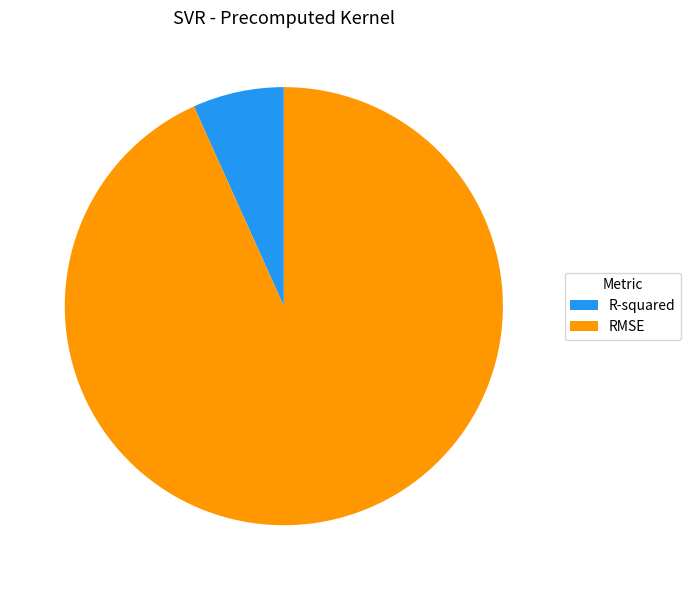

Does RMSE represent more than half of the total?

Yes